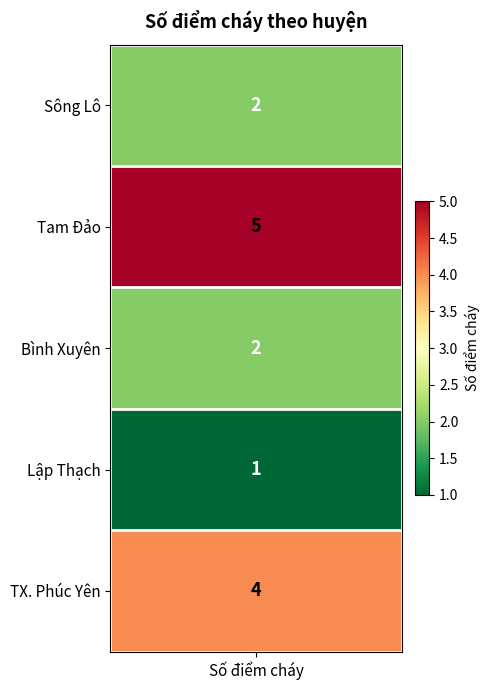

Reading right to left, what are all the values shown in this chart?

4	1	2	5	2